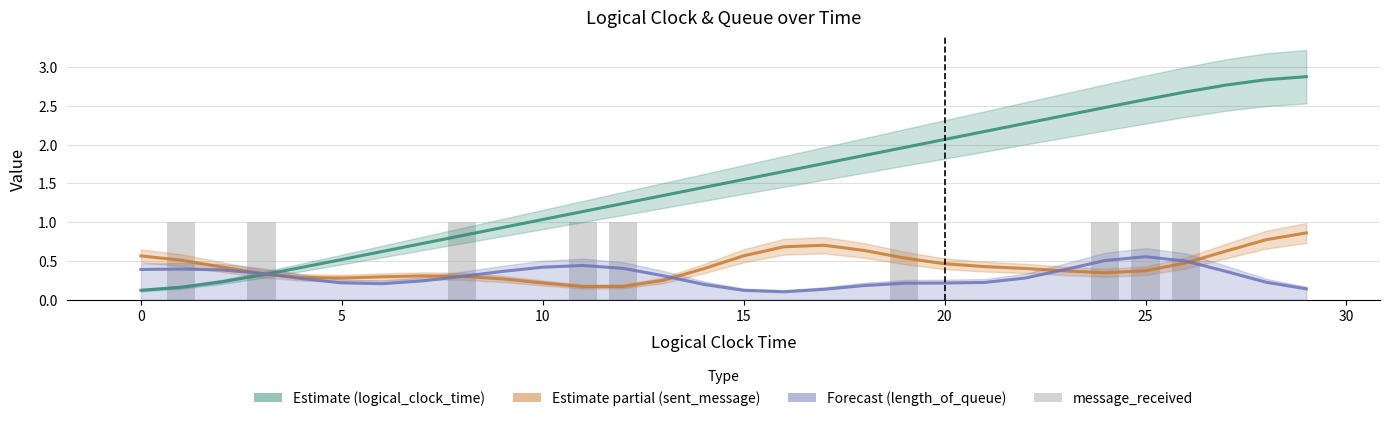

Reading left to right, extract all data points from this chart.

logical_clock_time: 0.1	0.2	0.2	0.3	0.4	0.5	0.6	0.7	0.8	0.9	1.0	1.1	1.2	1.3	1.4	1.6	1.7	1.8	1.9	2.0	2.1	2.2	2.3	2.4	2.5	2.6	2.7	2.8	2.8	2.9
sent_message: 0.6	0.5	0.4	0.3	0.3	0.3	0.3	0.3	0.3	0.3	0.2	0.2	0.2	0.2	0.4	0.6	0.7	0.7	0.6	0.5	0.5	0.4	0.4	0.4	0.3	0.4	0.5	0.6	0.8	0.9
length_of_queue: 0.4	0.4	0.4	0.3	0.3	0.2	0.2	0.2	0.3	0.4	0.4	0.4	0.4	0.3	0.2	0.1	0.1	0.1	0.2	0.2	0.2	0.2	0.3	0.4	0.5	0.6	0.5	0.4	0.2	0.1
message_received: 0.0	1.0	0.0	1.0	0.0	0.0	0.0	0.0	1.0	0.0	0.0	1.0	1.0	0.0	0.0	0.0	0.0	0.0	0.0	1.0	0.0	0.0	0.0	0.0	1.0	1.0	1.0	0.0	0.0	0.0